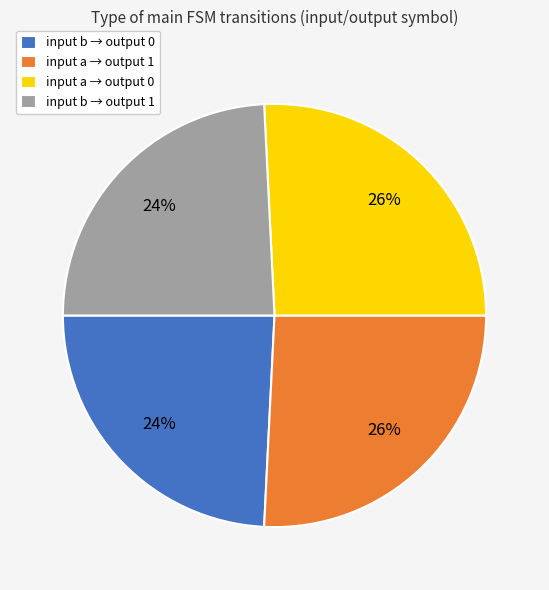

How many slices are in this pie chart?

4